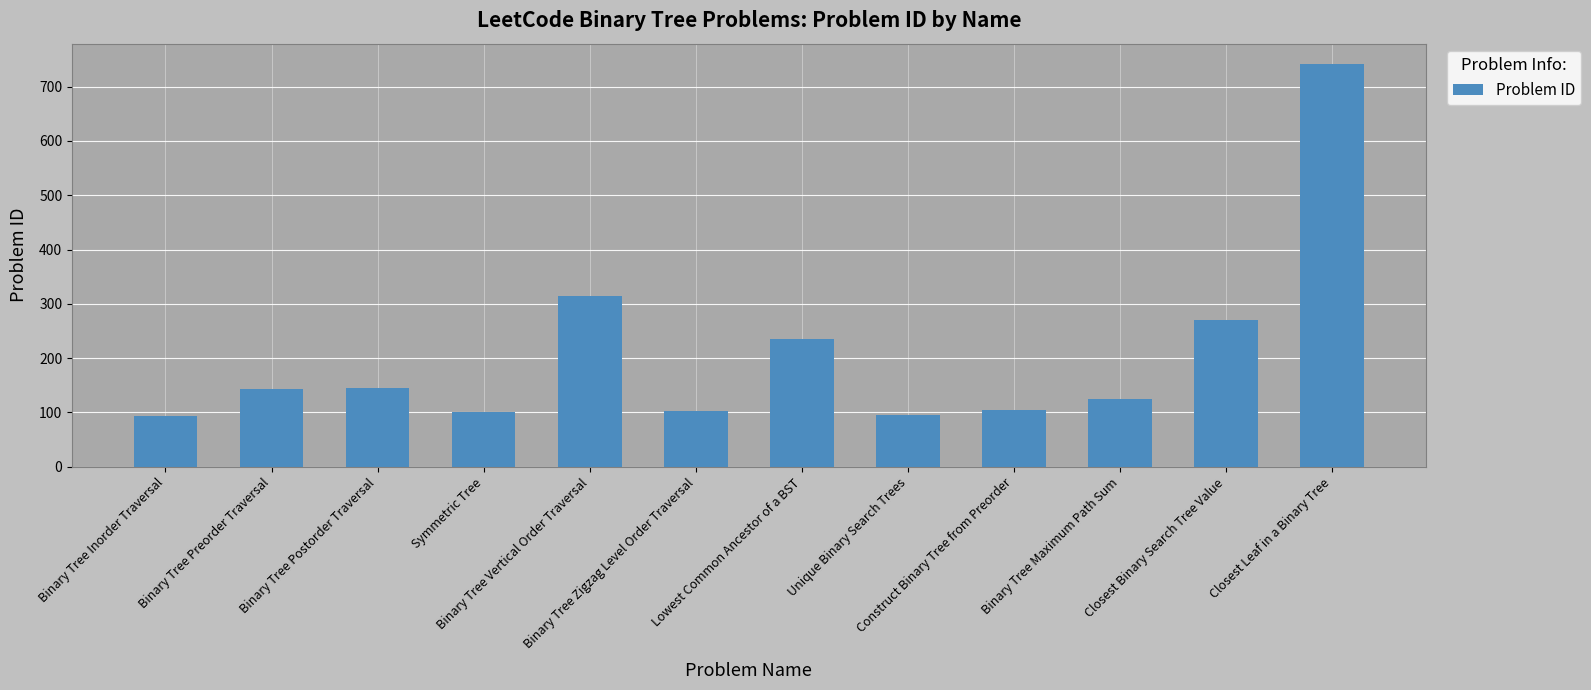

What is the smallest value displayed?

94